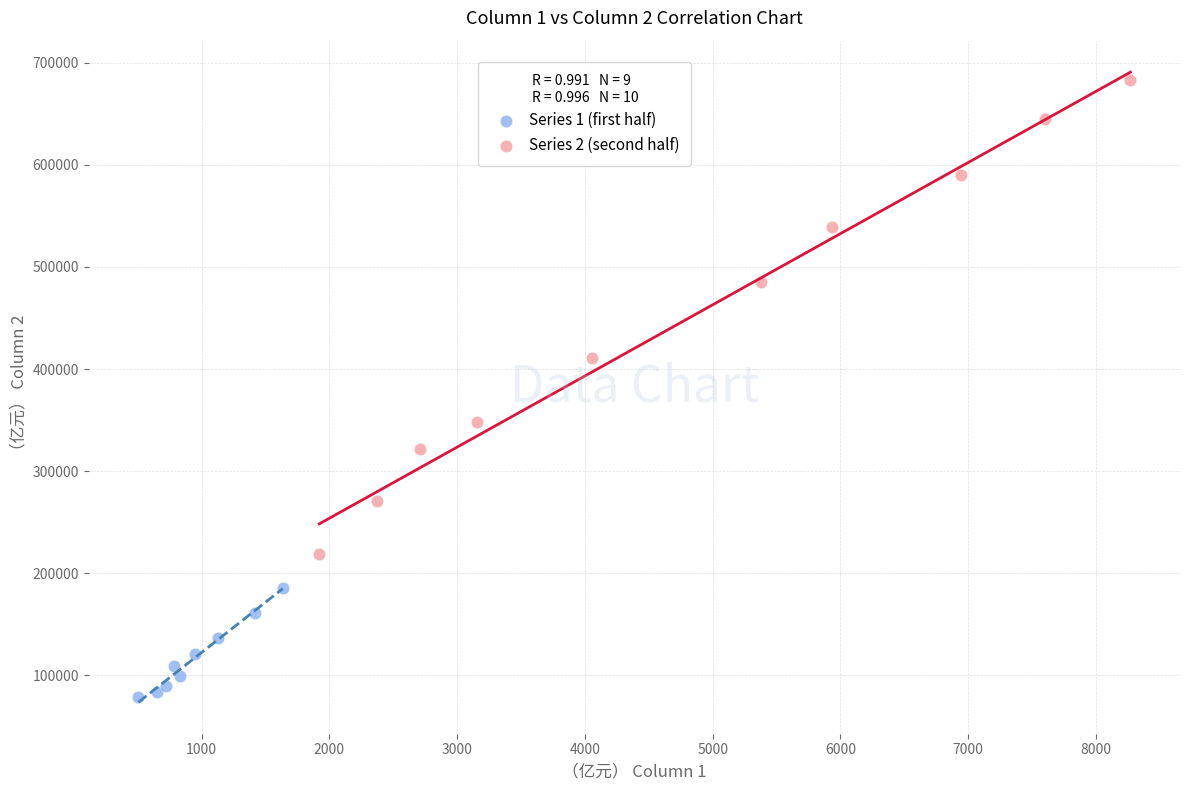

Which series reaches the minimum Y coordinate?

Series 1 (first half)